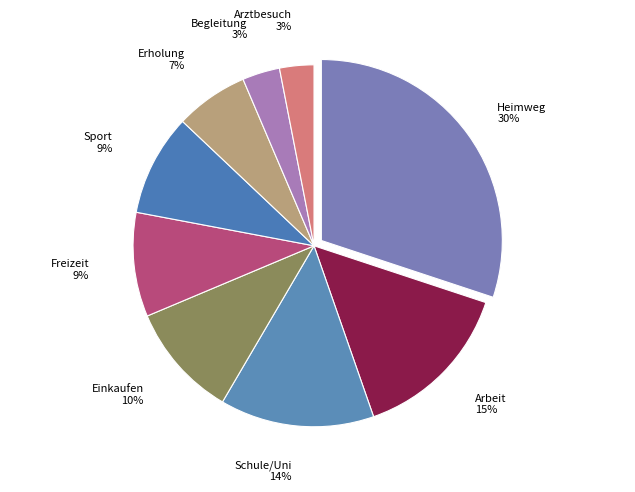

Does Heimweg account for over 50% of the chart?

No